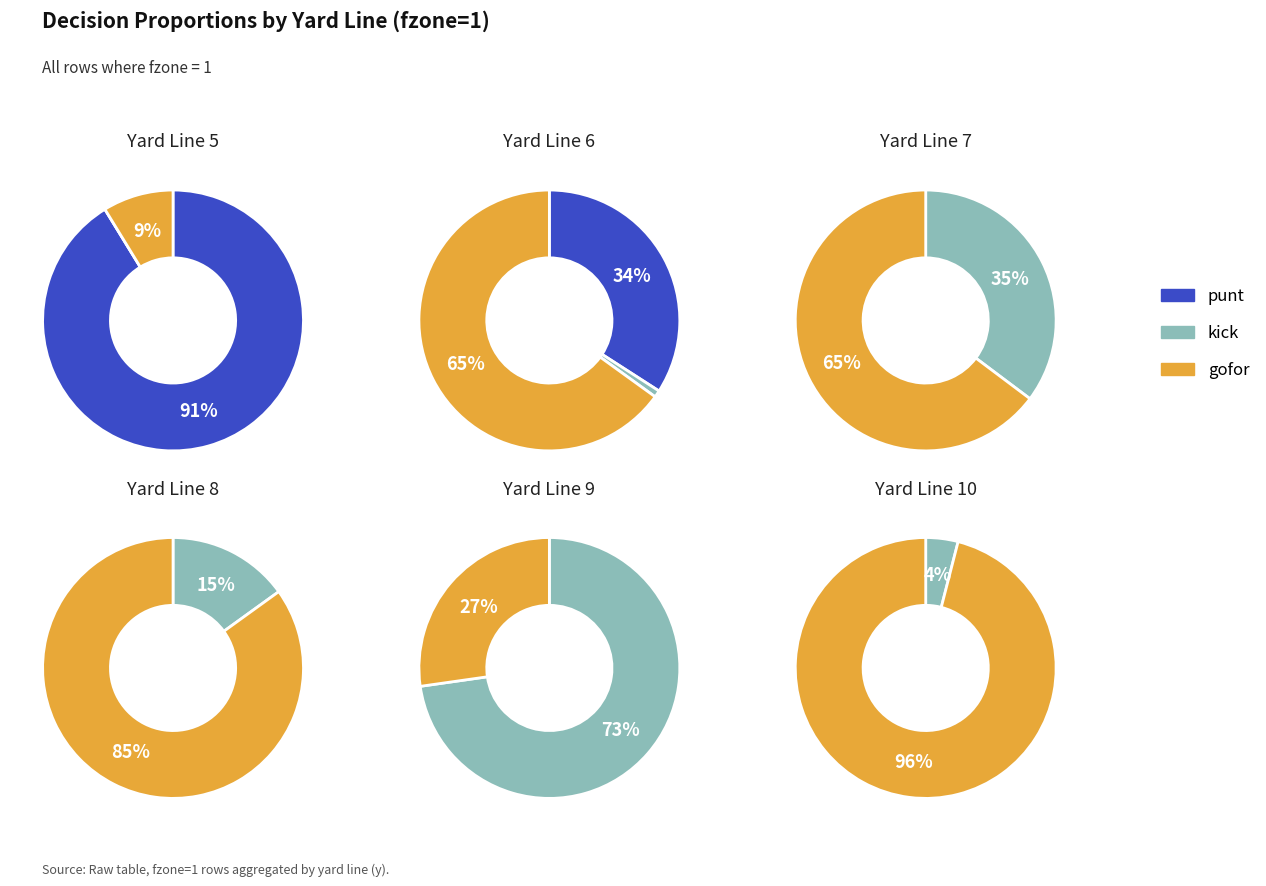

The y=3 slice represents 9% of the pie. True or false?

False